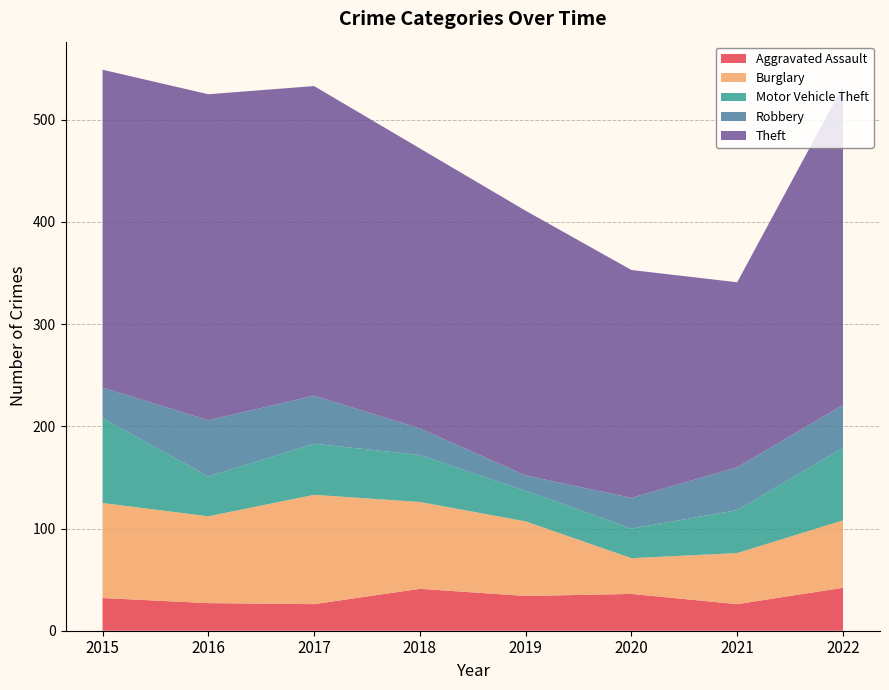

Reading right to left, list all the values displayed in this chart.

Aggravated Assault: 42	26	36	34	41	26	27	32
Burglary: 66	50	35	73	85	107	85	93
Motor Vehicle Theft: 71	42	29	30	46	50	39	83
Robbery: 42	42	30	15	26	47	55	30
Theft: 312	181	223	259	274	303	319	311